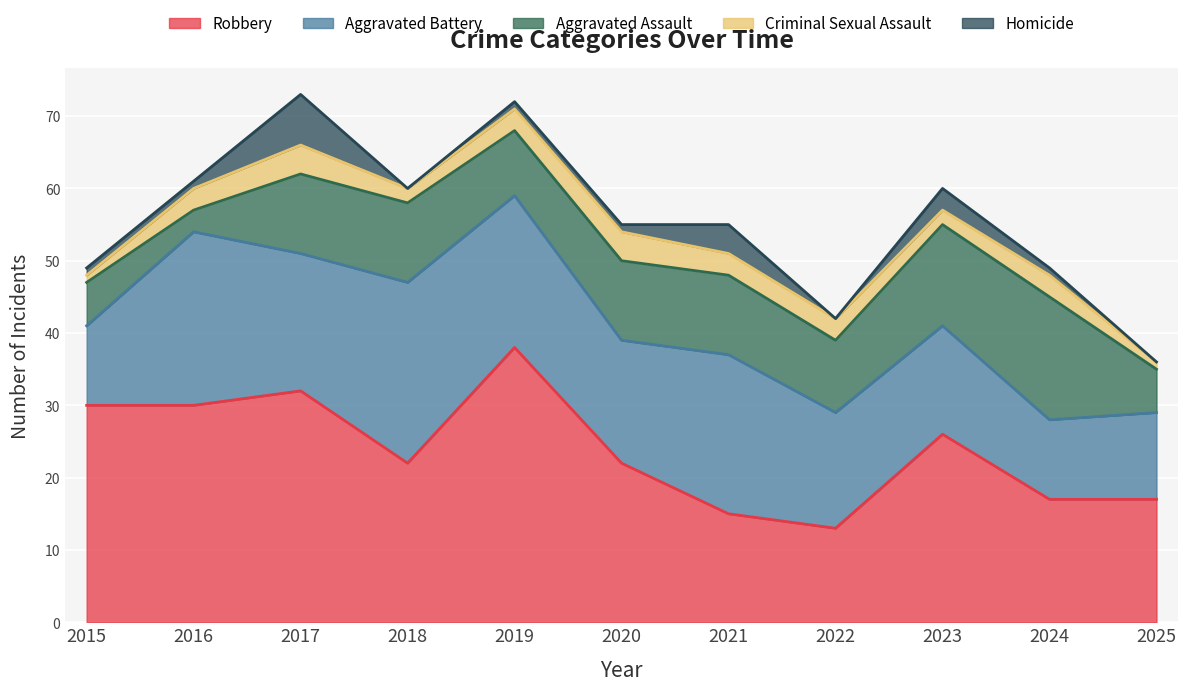

At which label does Homicide reach its minimum?

2018